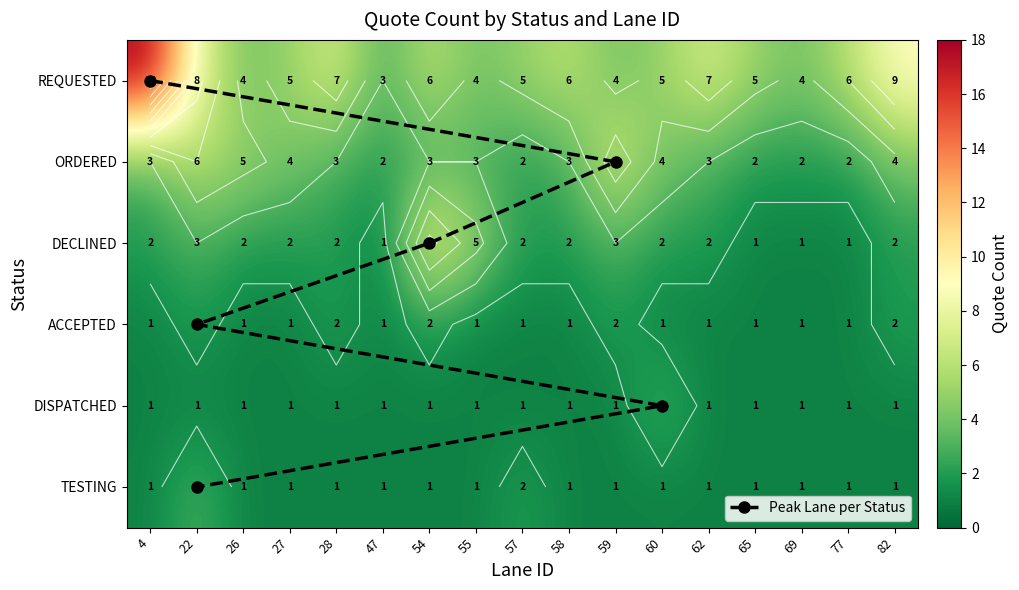

How many values in the DECLINED series are below 2?

4